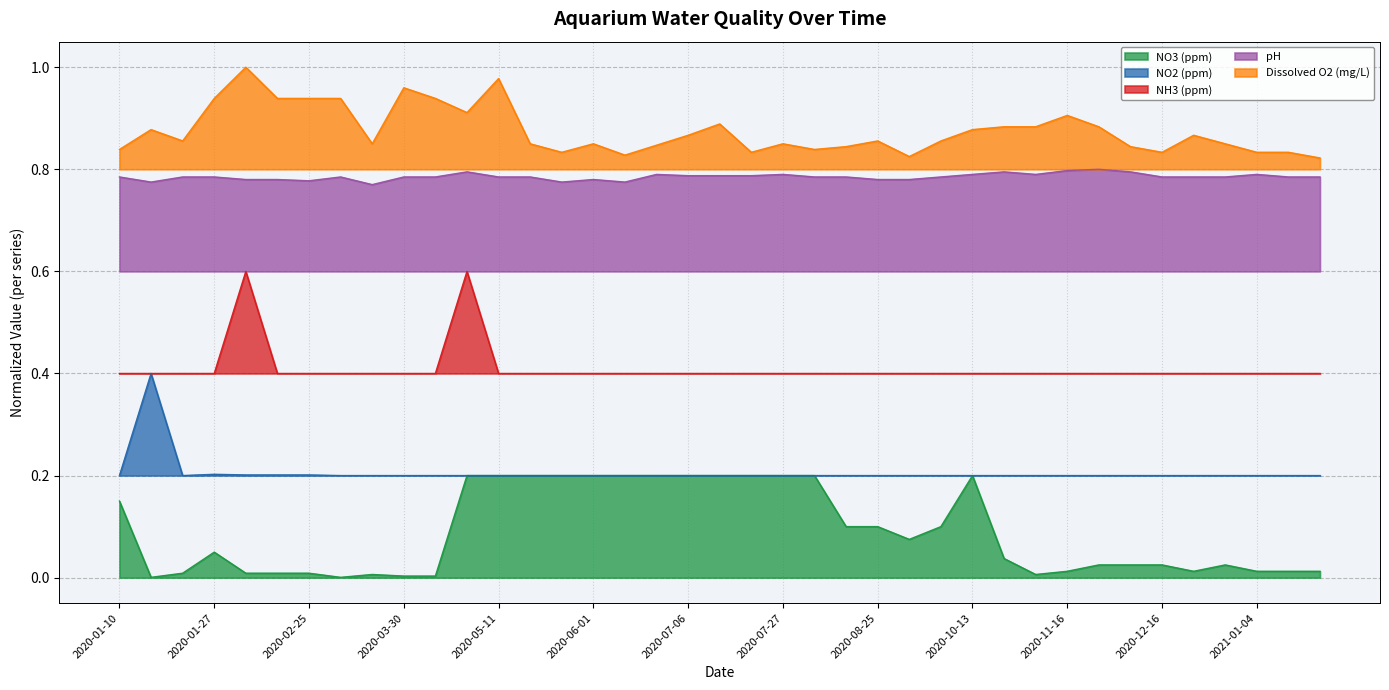

What is the label of the 8th point from the right?

2020-11-24